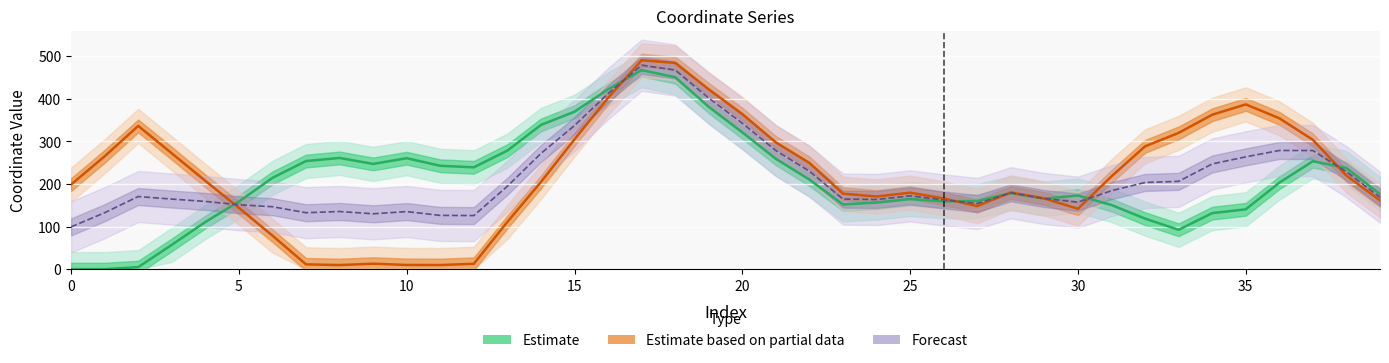

How many data points in Estimate based on partial data are above 207?

20